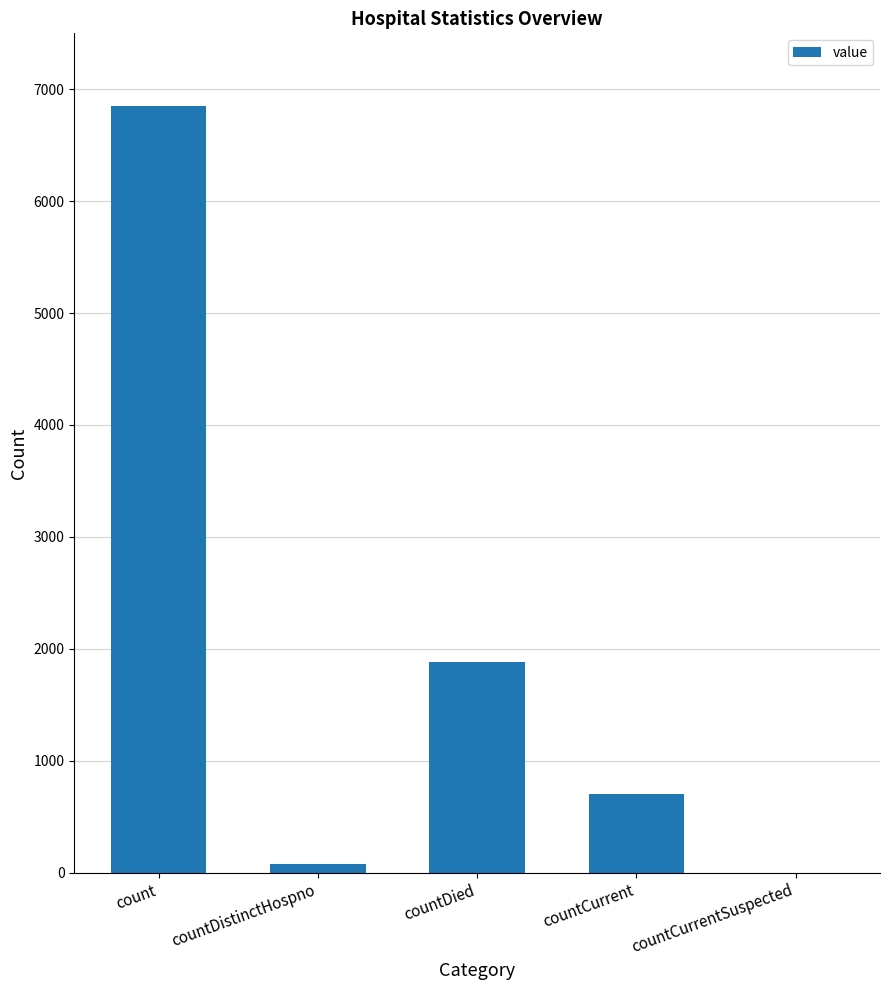

Reading right to left, extract all data points from this chart.

0	704	1885	77	6853